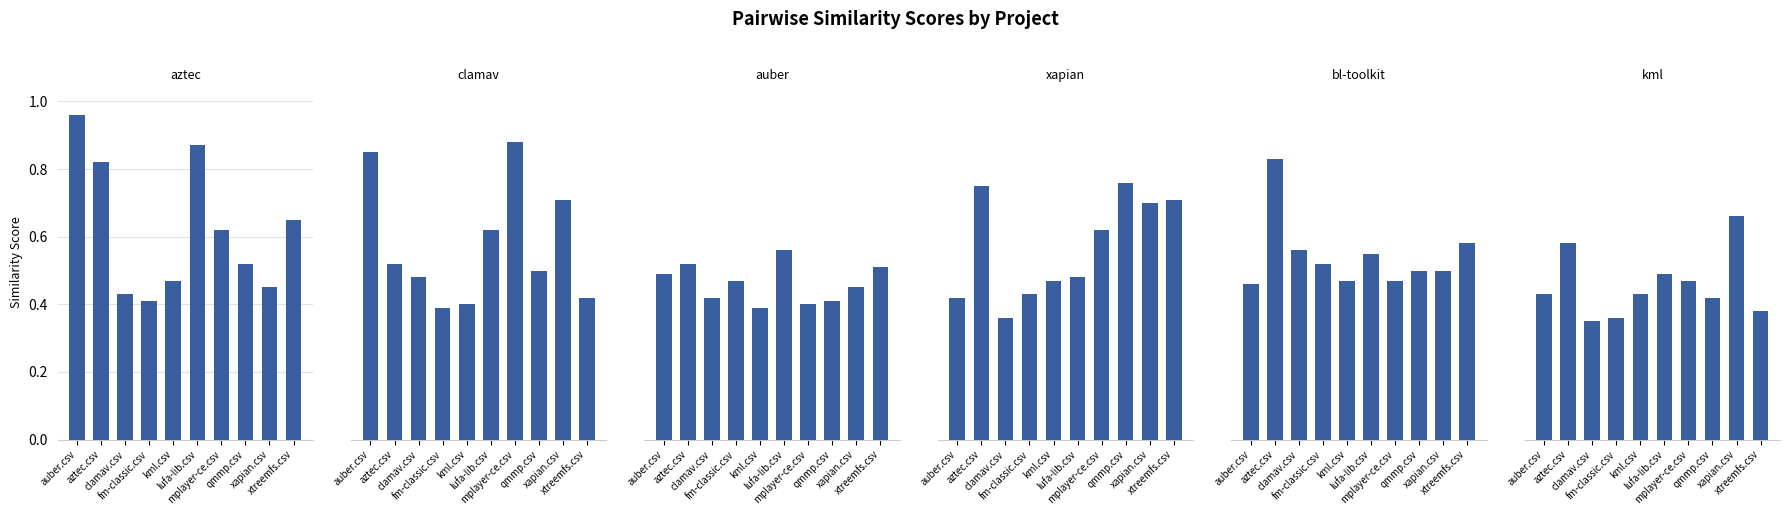

Which series has the largest range (max minus min)?

aztec.csv